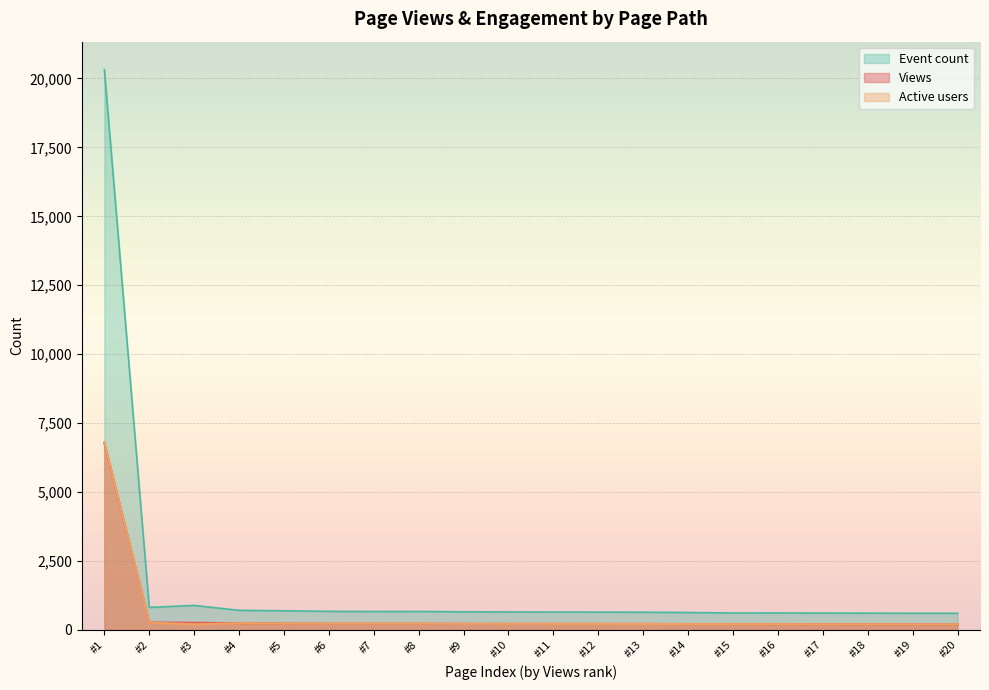

At which label does Event count first exceed 649?

#1